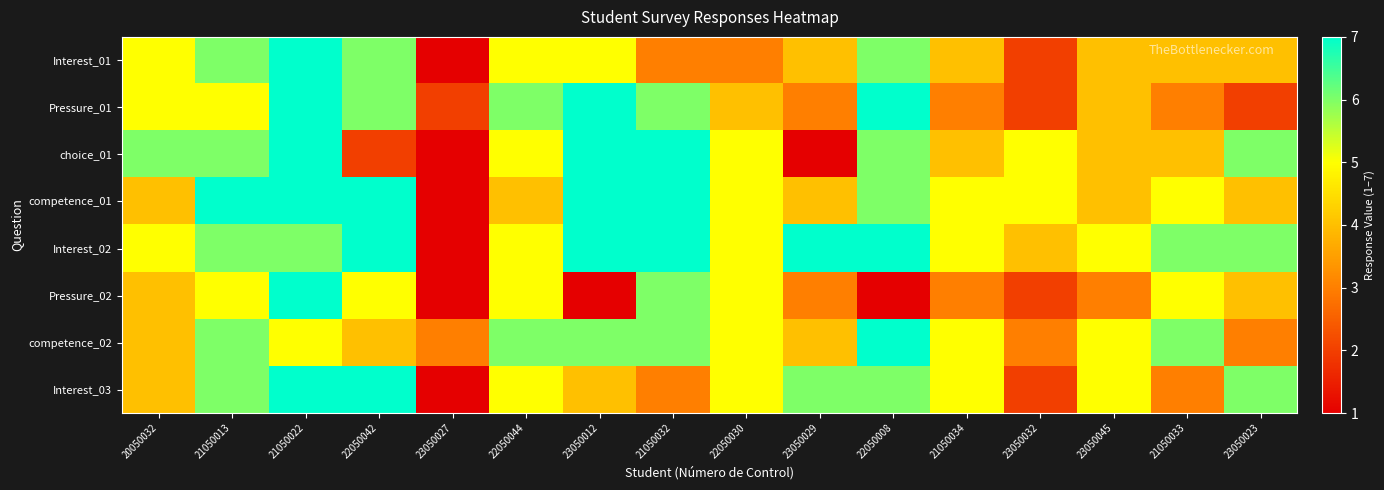

Reading right to left, what are all the values shown in this chart?

Interest_01: 23050023=4	21050033=4	23050045=4	23050032=2	21050034=4	22050008=6	23050029=4	22050030=3	21050032=3	23050012=5	22050044=5	23050027=1	22050042=6	21050022=7	21050013=6	20050032=5
Pressure_01: 23050023=2	21050033=3	23050045=4	23050032=2	21050034=3	22050008=7	23050029=3	22050030=4	21050032=6	23050012=7	22050044=6	23050027=2	22050042=6	21050022=7	21050013=5	20050032=5
choice_01: 23050023=6	21050033=4	23050045=4	23050032=5	21050034=4	22050008=6	23050029=1	22050030=5	21050032=7	23050012=7	22050044=5	23050027=1	22050042=2	21050022=7	21050013=6	20050032=6
competence_01: 23050023=4	21050033=5	23050045=4	23050032=5	21050034=5	22050008=6	23050029=4	22050030=5	21050032=7	23050012=7	22050044=4	23050027=1	22050042=7	21050022=7	21050013=7	20050032=4
Interest_02: 23050023=6	21050033=6	23050045=5	23050032=4	21050034=5	22050008=7	23050029=7	22050030=5	21050032=7	23050012=7	22050044=5	23050027=1	22050042=7	21050022=6	21050013=6	20050032=5
Pressure_02: 23050023=4	21050033=5	23050045=3	23050032=2	21050034=3	22050008=1	23050029=3	22050030=5	21050032=6	23050012=1	22050044=5	23050027=1	22050042=5	21050022=7	21050013=5	20050032=4
competence_02: 23050023=3	21050033=6	23050045=5	23050032=3	21050034=5	22050008=7	23050029=4	22050030=5	21050032=6	23050012=6	22050044=6	23050027=3	22050042=4	21050022=5	21050013=6	20050032=4
Interest_03: 23050023=6	21050033=3	23050045=5	23050032=2	21050034=5	22050008=6	23050029=6	22050030=5	21050032=3	23050012=4	22050044=5	23050027=1	22050042=7	21050022=7	21050013=6	20050032=4